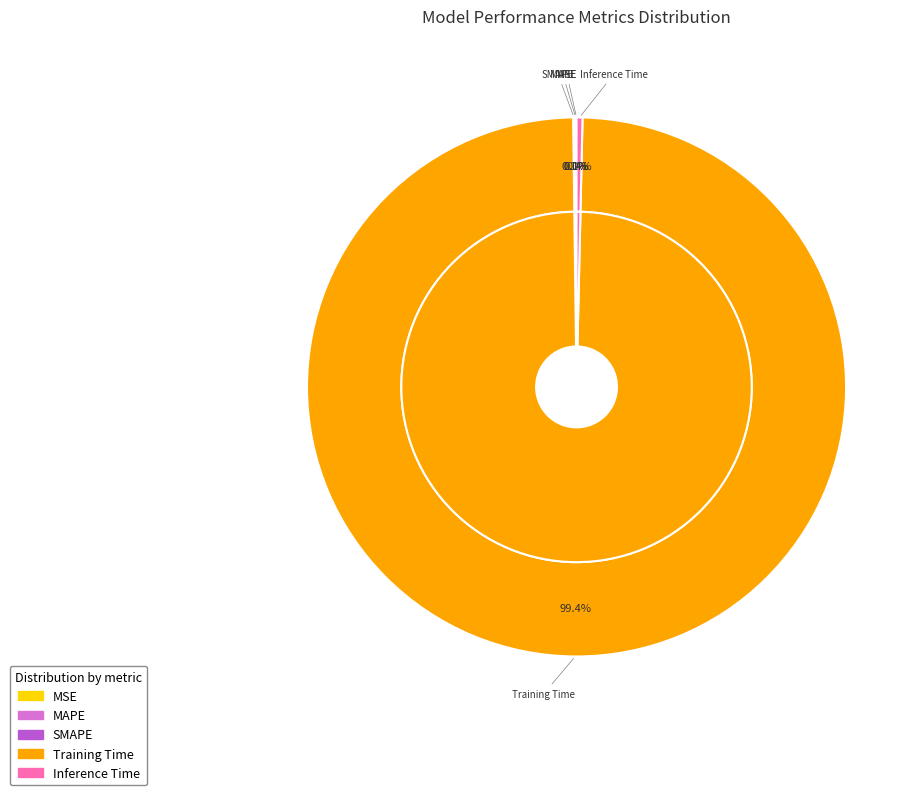

Does Inference Time represent more than half of the total?

No